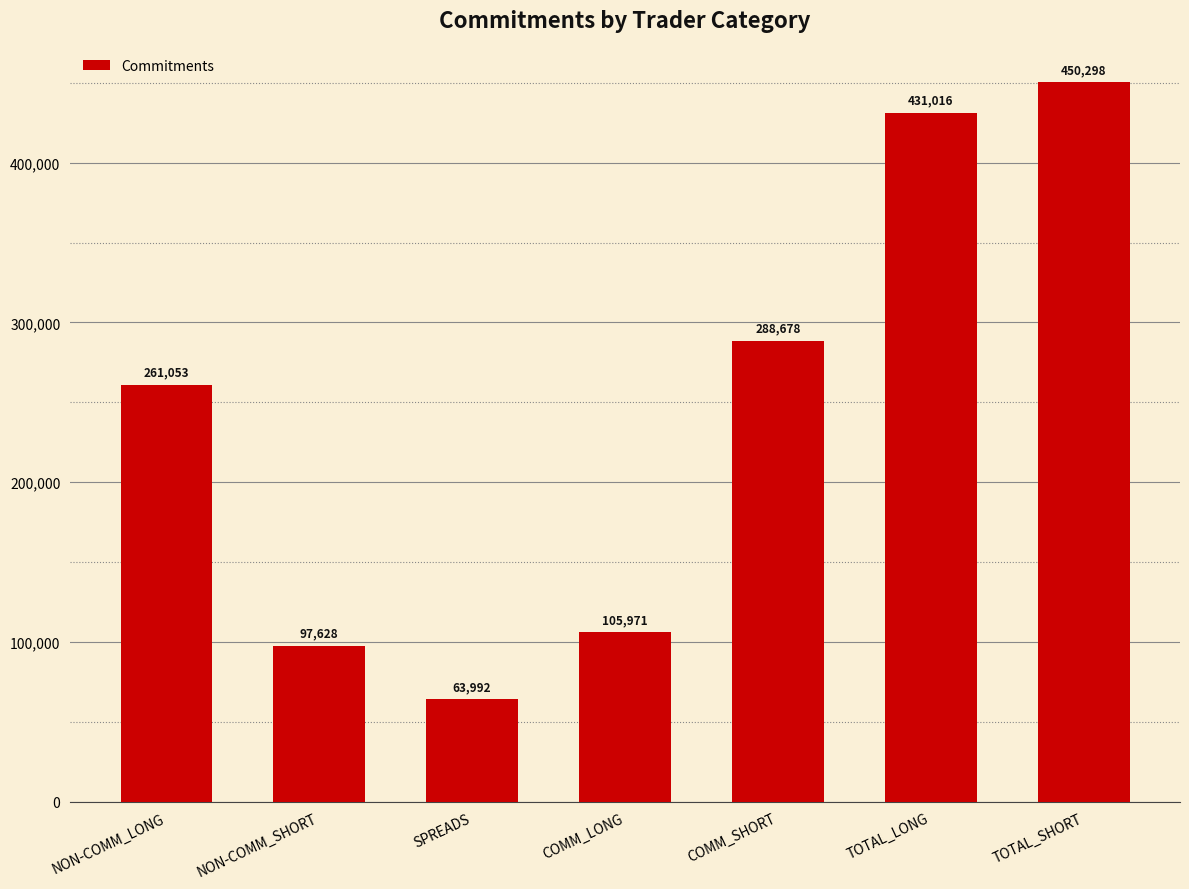

Count the number of categories in the chart.

7